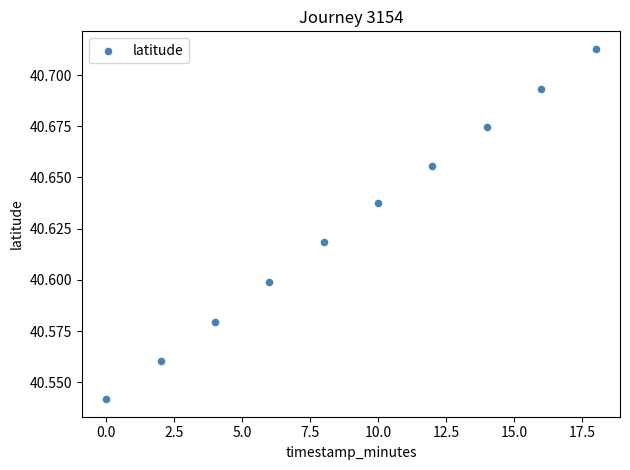

What is the range of X values (max minus min)?

18.0